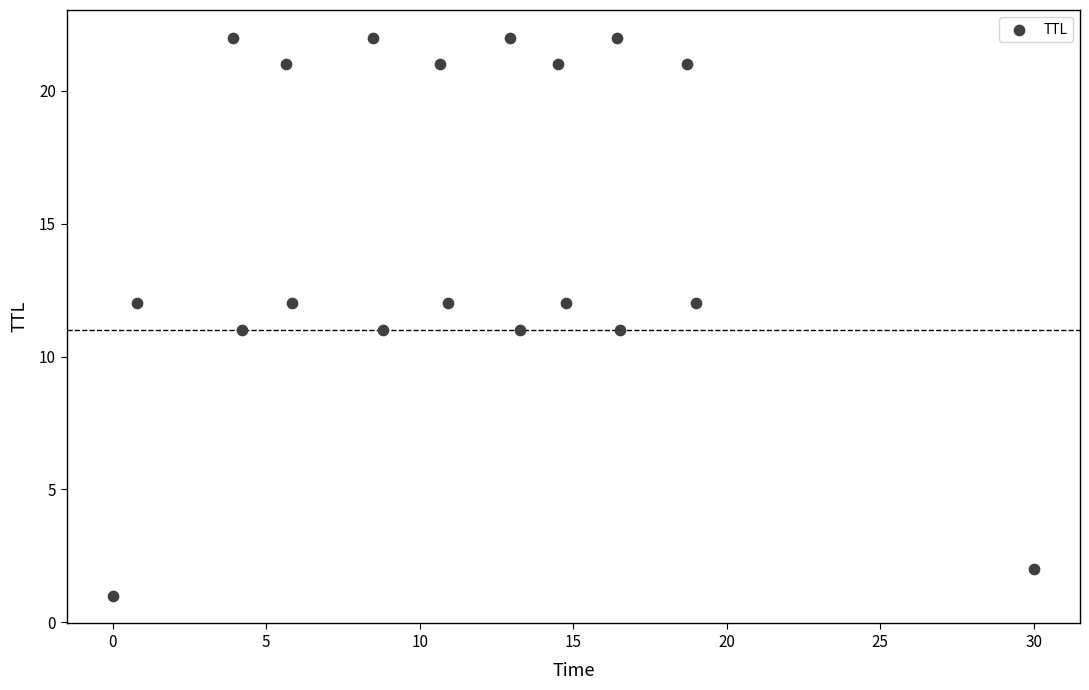

Count the number of points in this scatter plot.

19